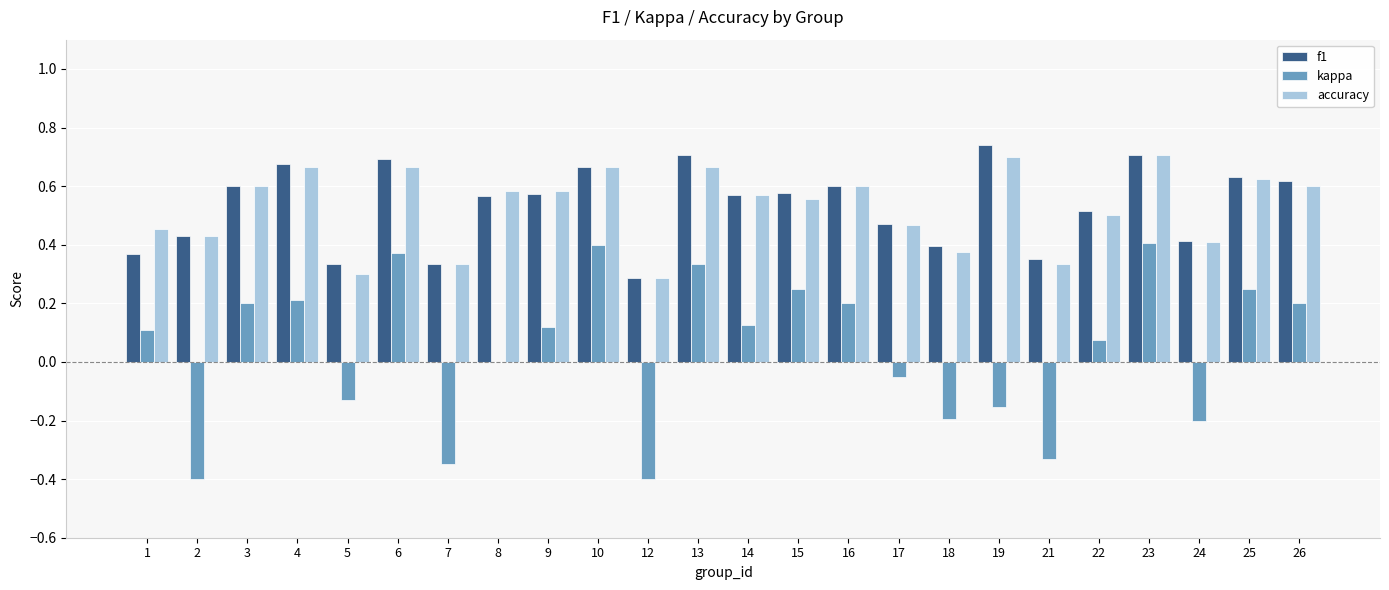

What is the total value across all series at 6?

1.7